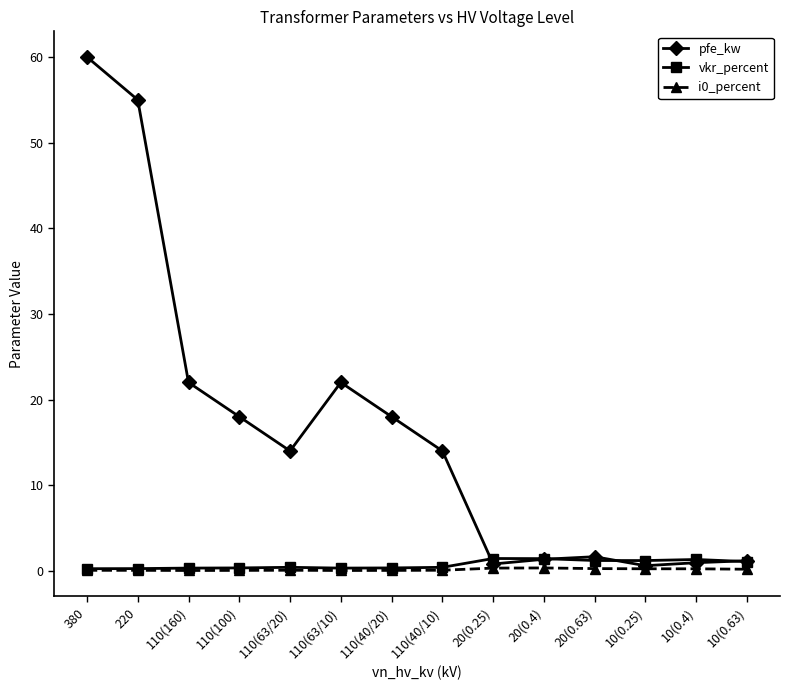

The pfe_kw series shows 14.0 at 110(40/10). True or false?

True